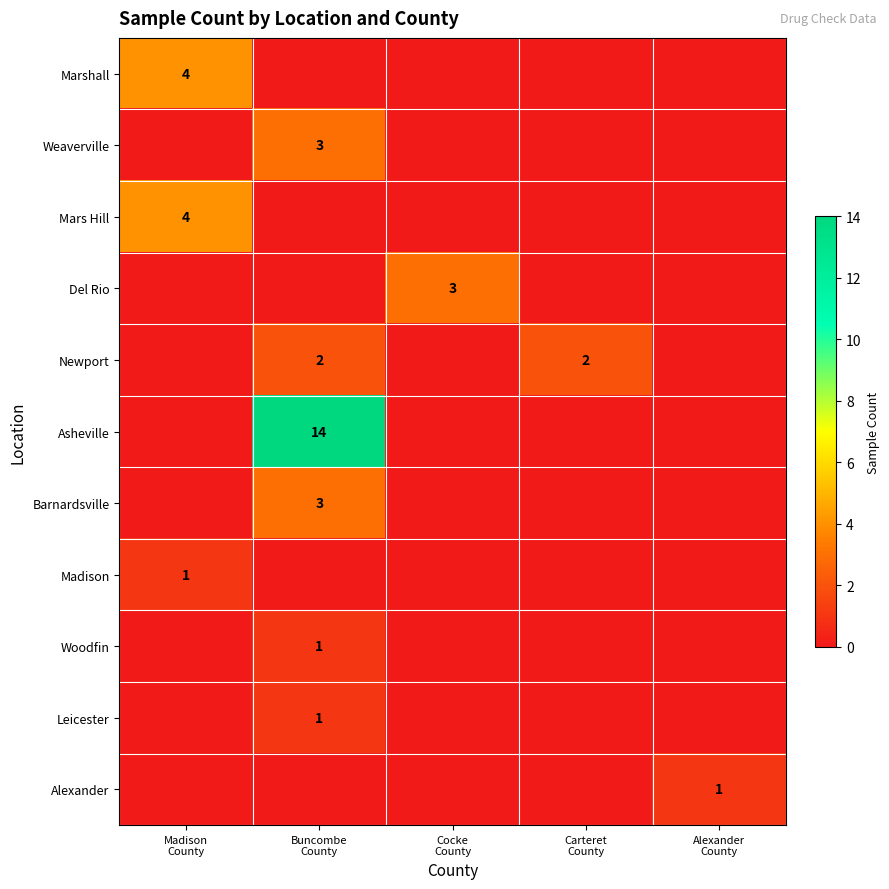

What is the greatest value displayed?

14